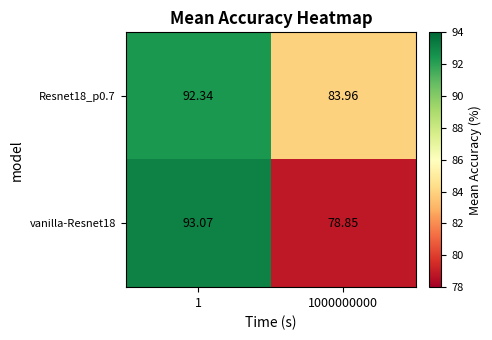

Which series has the largest range (max minus min)?

vanilla-Resnet18